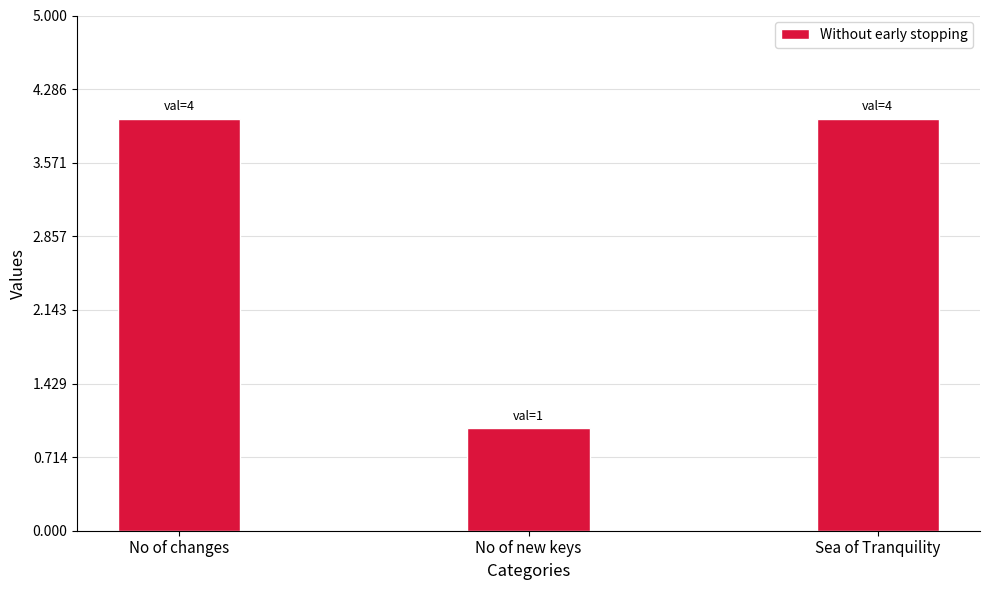

Count the number of data series in this chart.

1